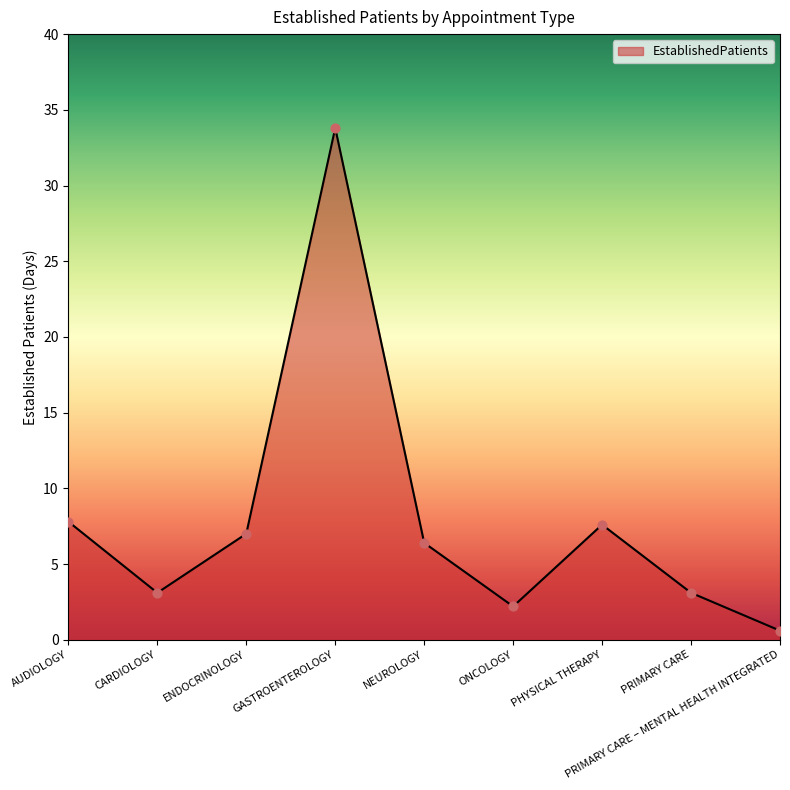

What is the change in value from ENDOCRINOLOGY to PRIMARY CARE – MENTAL HEALTH INTEGRATED?

-6.4